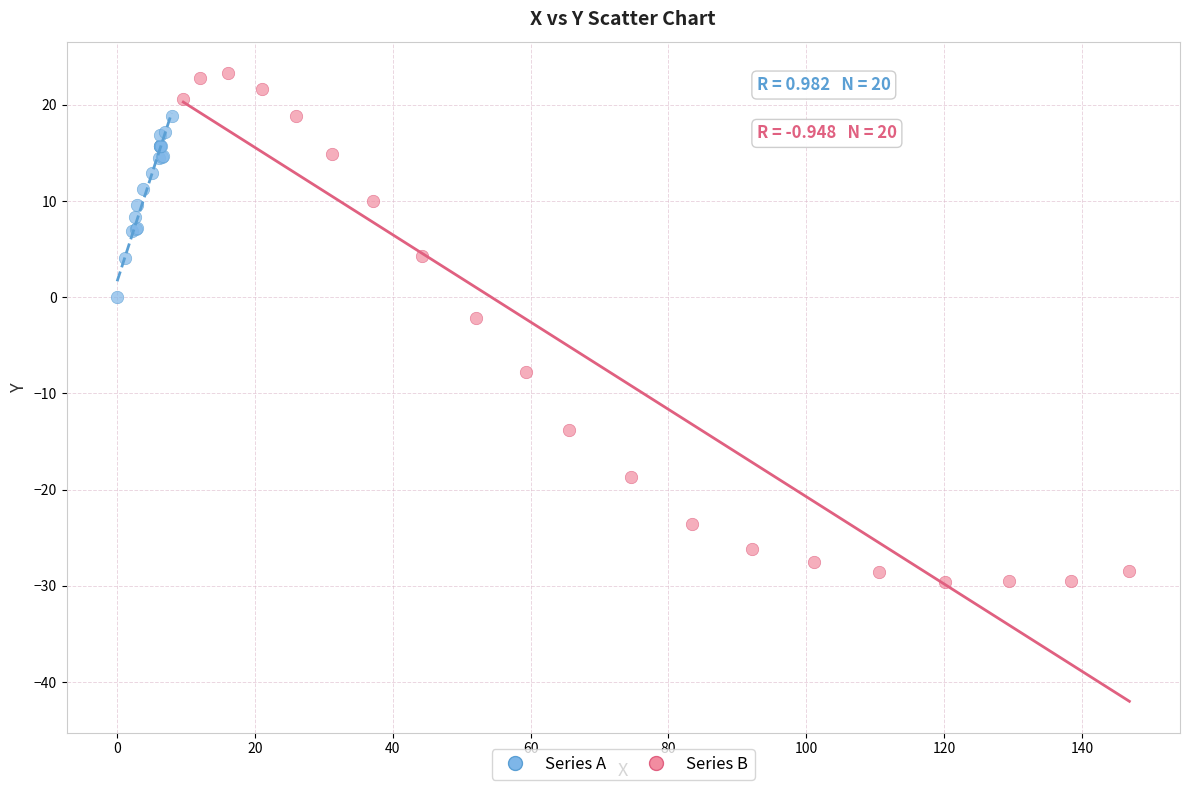

Which series reaches the minimum Y coordinate?

Series B